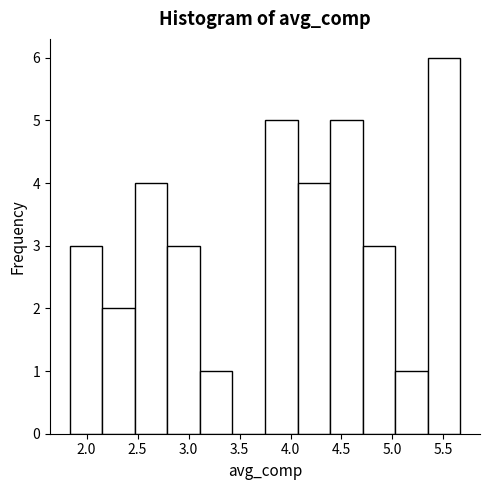

Which range on the x-axis has the tallest bar?

5.35 to 5.65